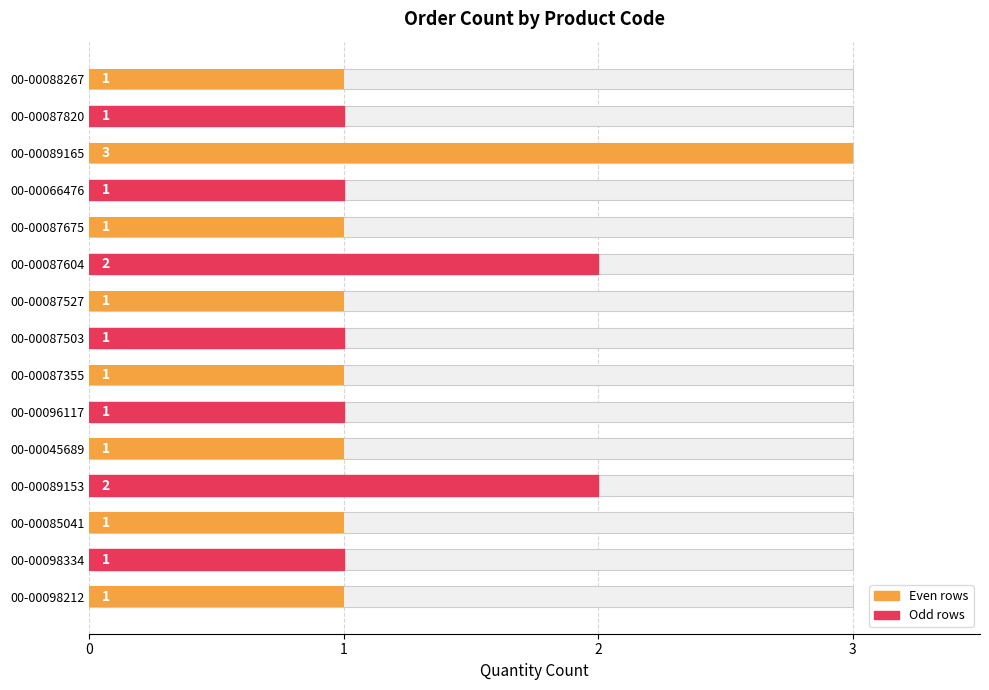

What is the smallest value displayed?

1